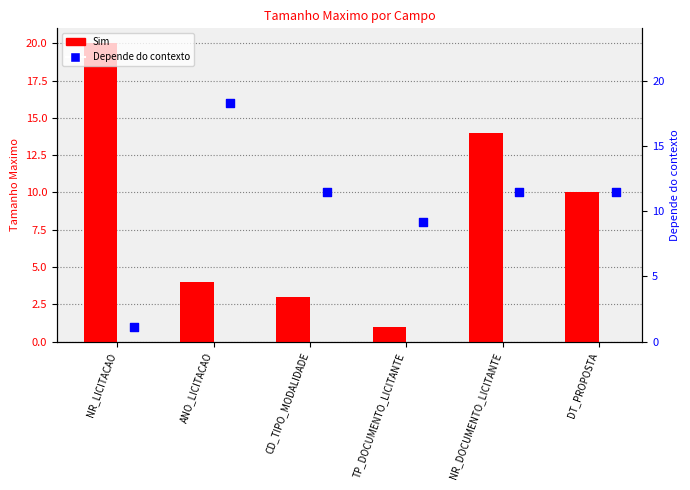

Which series has the widest spread of Y values?

Sim